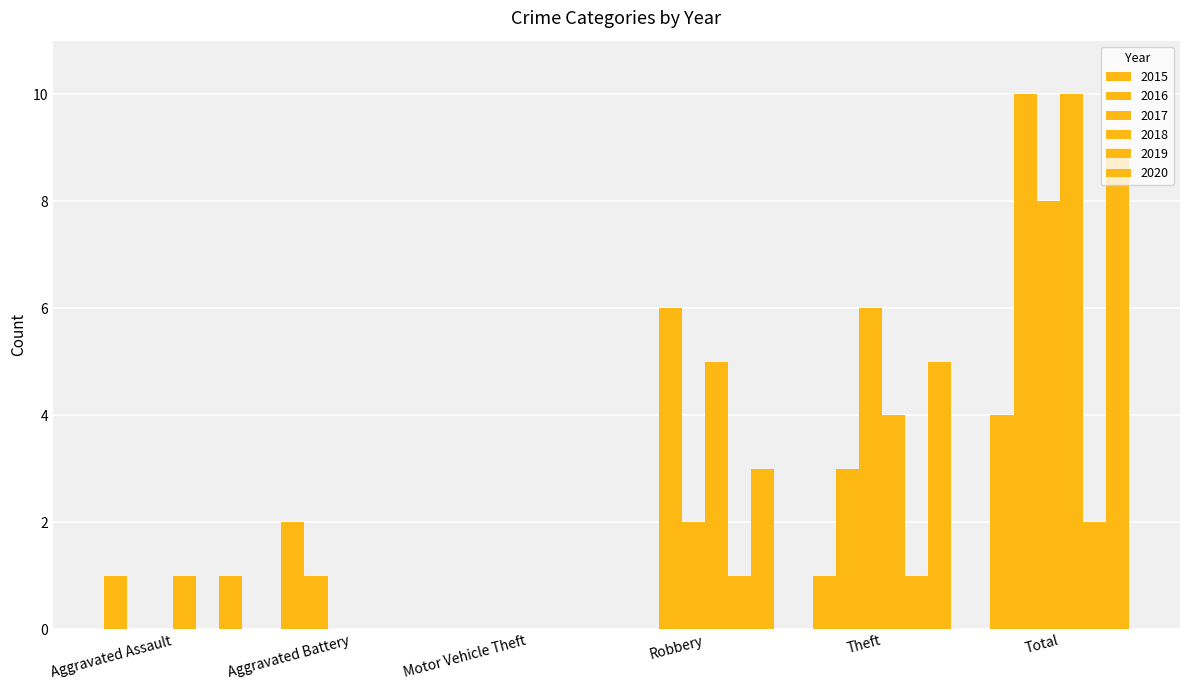

At which label does 2016 reach its peak?

Total